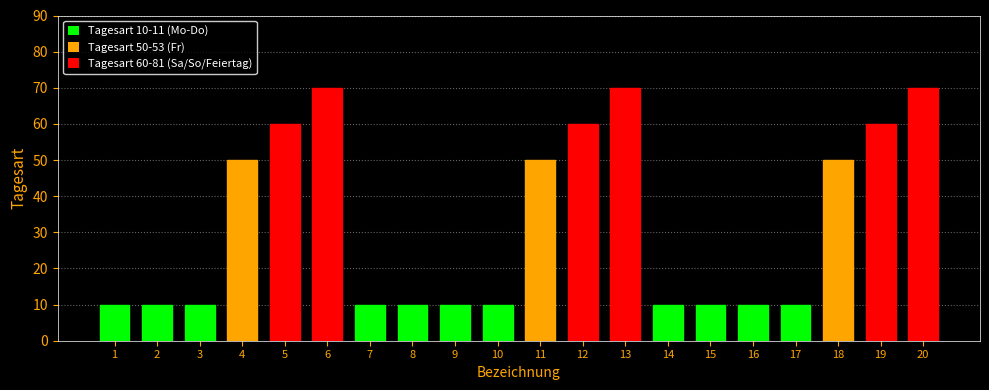

What is the minimum value shown in the chart?

10